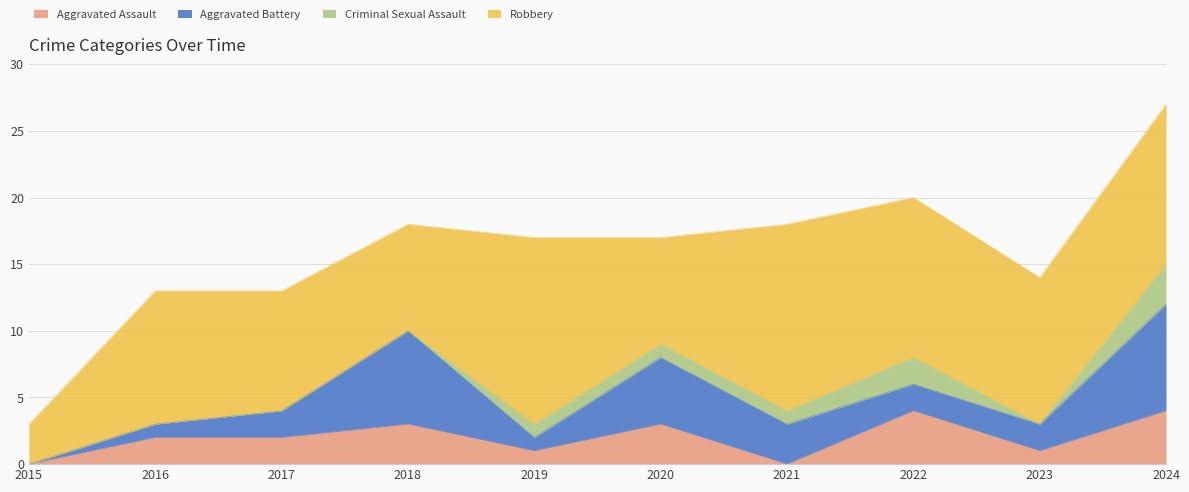

The Aggravated Assault series shows 3 at 2020. True or false?

True